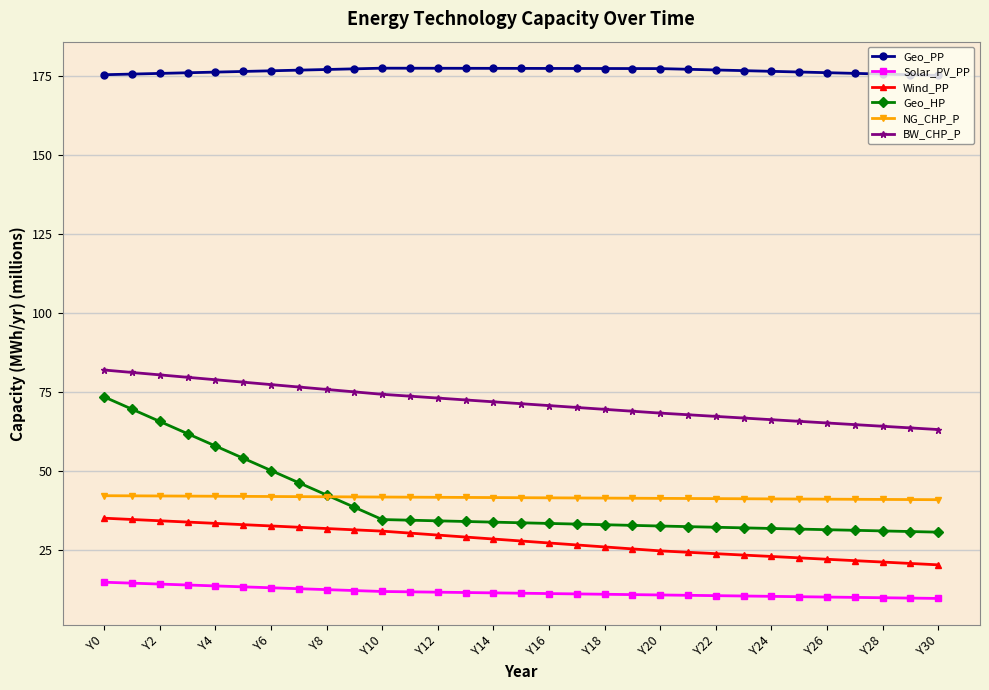

True or false: Geo_PP and Solar_PV_PP intersect in this chart.

False